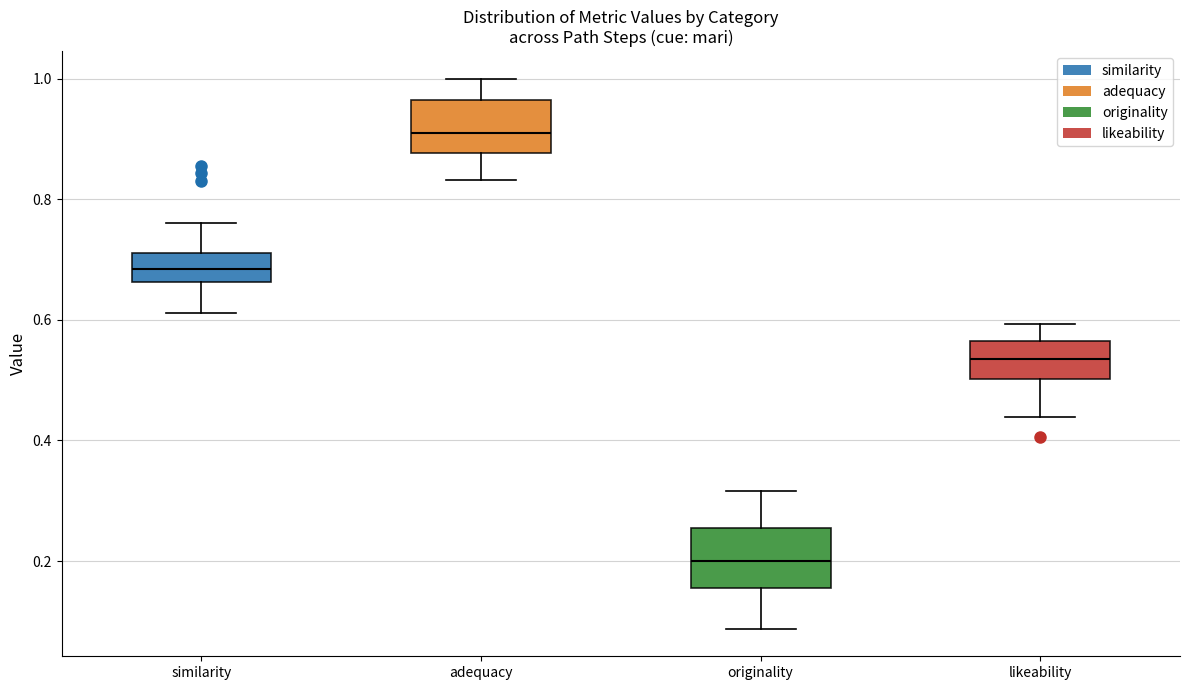

Reading left to right, read every box against the y-axis: the position of its median line, the range the box covers, and the ends of its whiskers. The values are not printed on the chart, so give them approximately, as read against the axis.

similarity: median 0.68, box 0.66 to 0.72, whiskers 0.62 to 0.76
adequacy: median 0.92, box 0.88 to 0.96, whiskers 0.84 to 1.00
originality: median 0.20, box 0.16 to 0.26, whiskers 0.08 to 0.32
likeability: median 0.54, box 0.50 to 0.56, whiskers 0.44 to 0.60